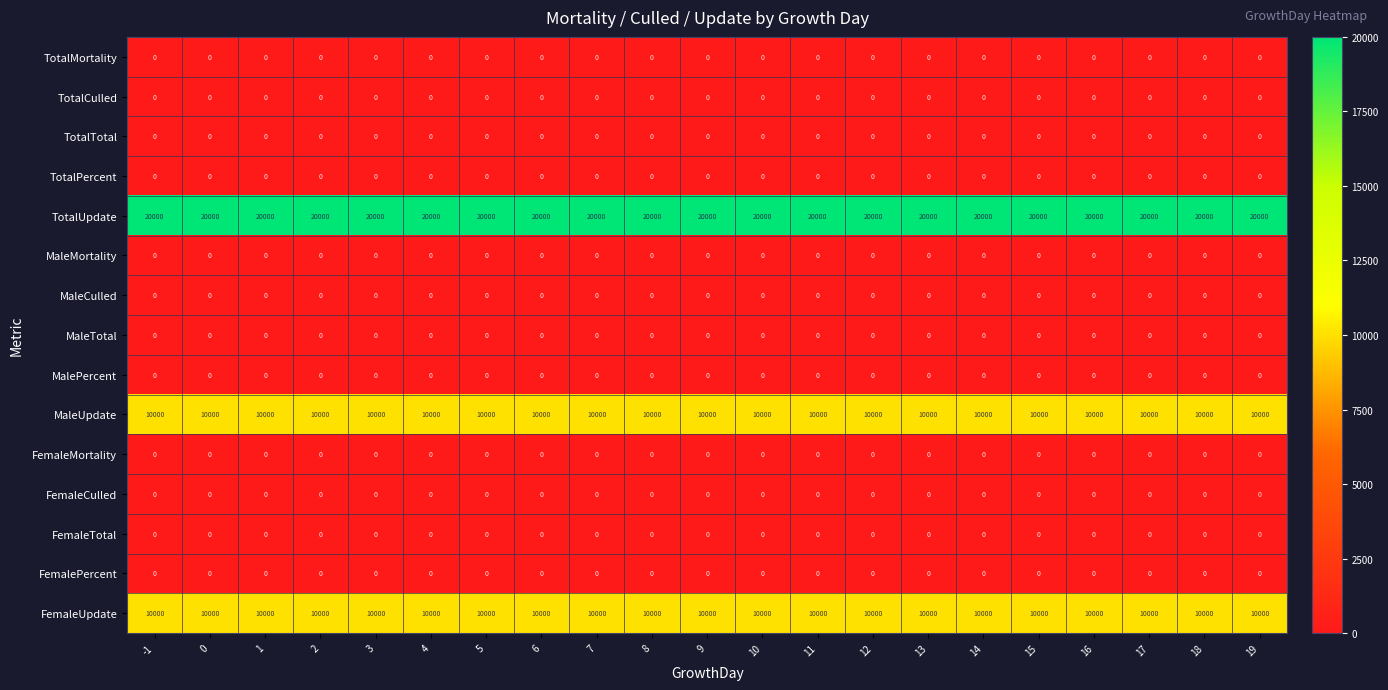

What is the greatest value displayed?

20000